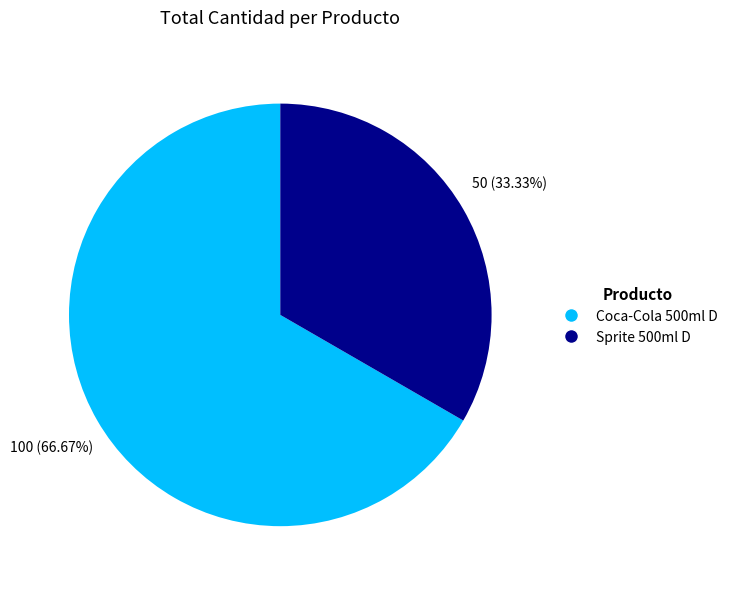

Approximately how many times larger is the value at Sprite 500ml D compared to Coca-Cola 500ml D?

0.5